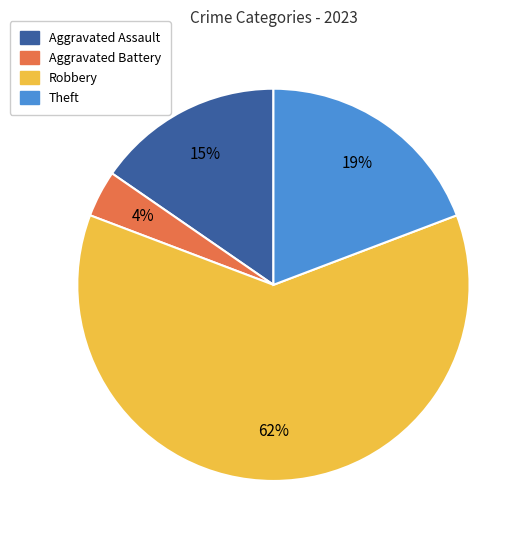

What percentage is the Aggravated Assault slice, to the nearest percent?

15%